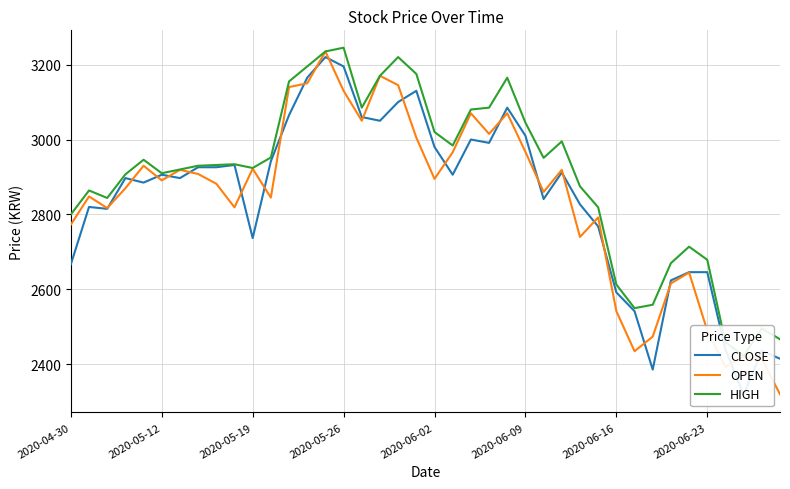

Which series has the largest total across all categories?

HIGH